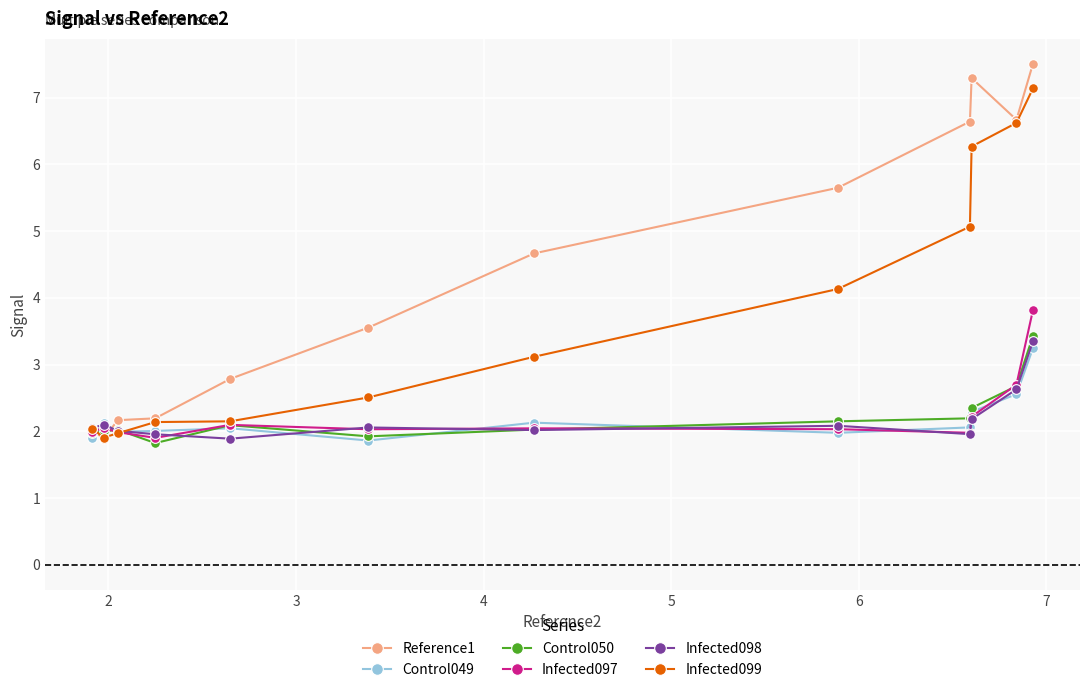

Which series has the largest range (max minus min)?

Reference1